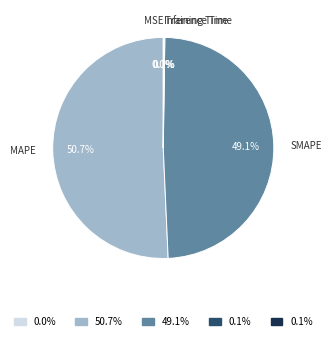

To the nearest percent, what is the average slice percentage?

20%